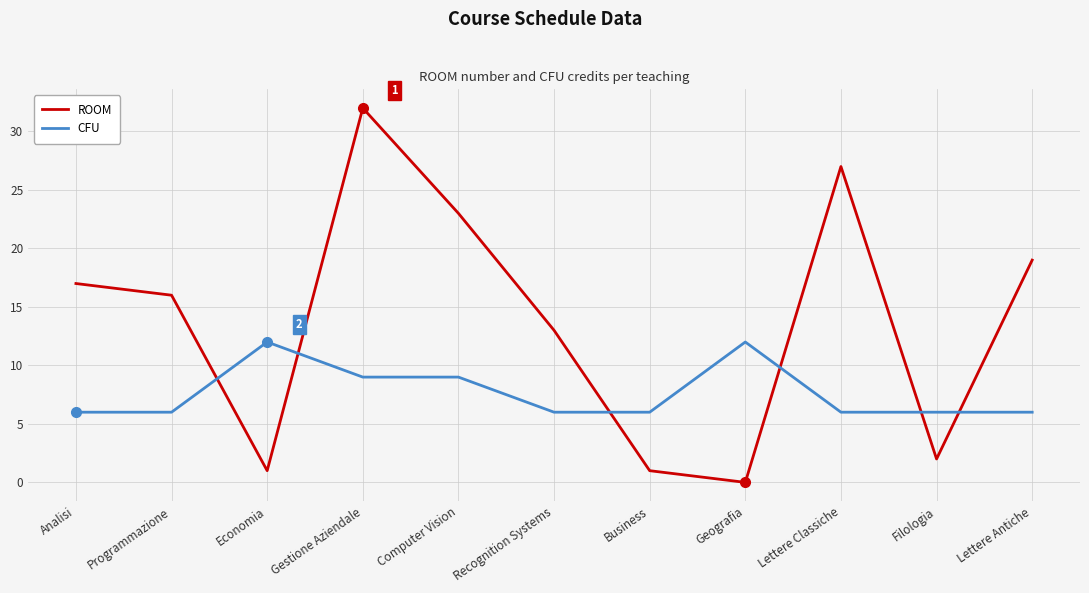

After their last crossing, which series has the higher values: ROOM or CFU?

ROOM